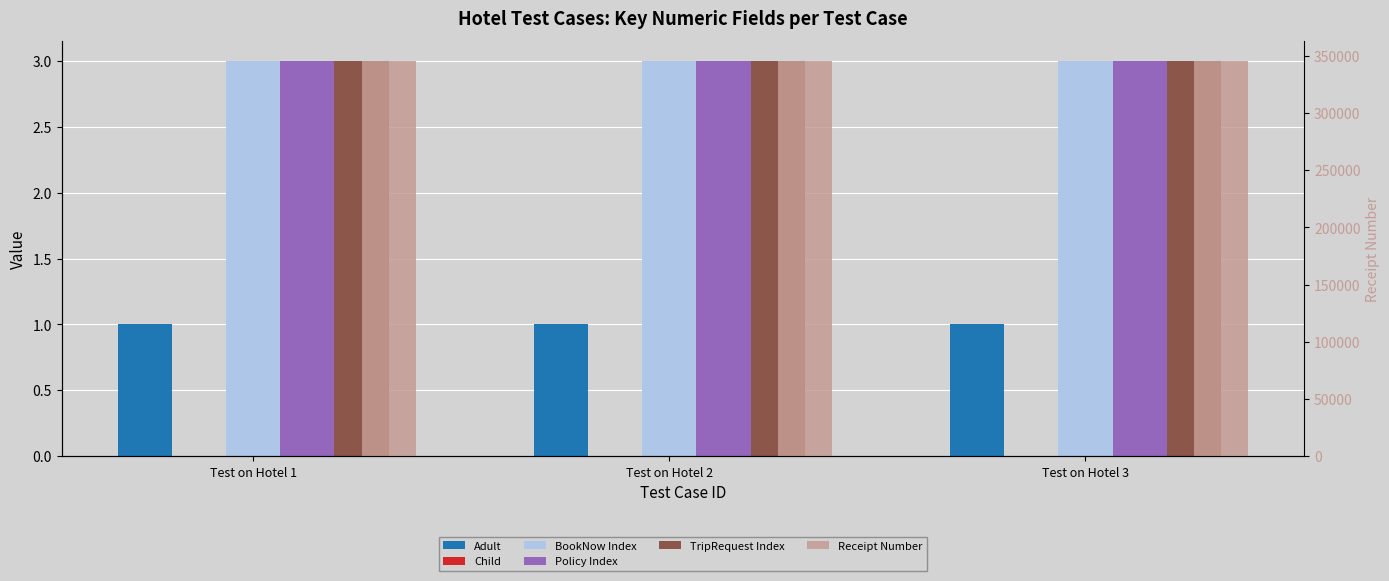

What is the value of the TripRequest Index bar at the 2nd from the left?

3